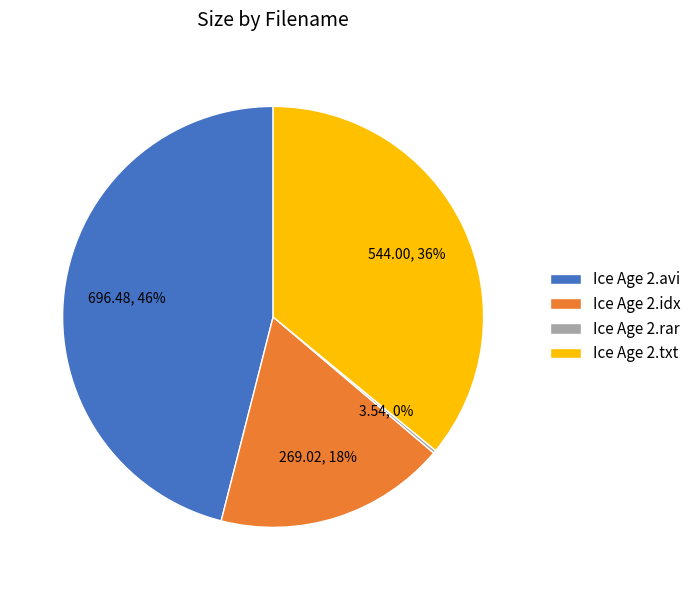

Which slice is the largest?

Ice Age 2.avi